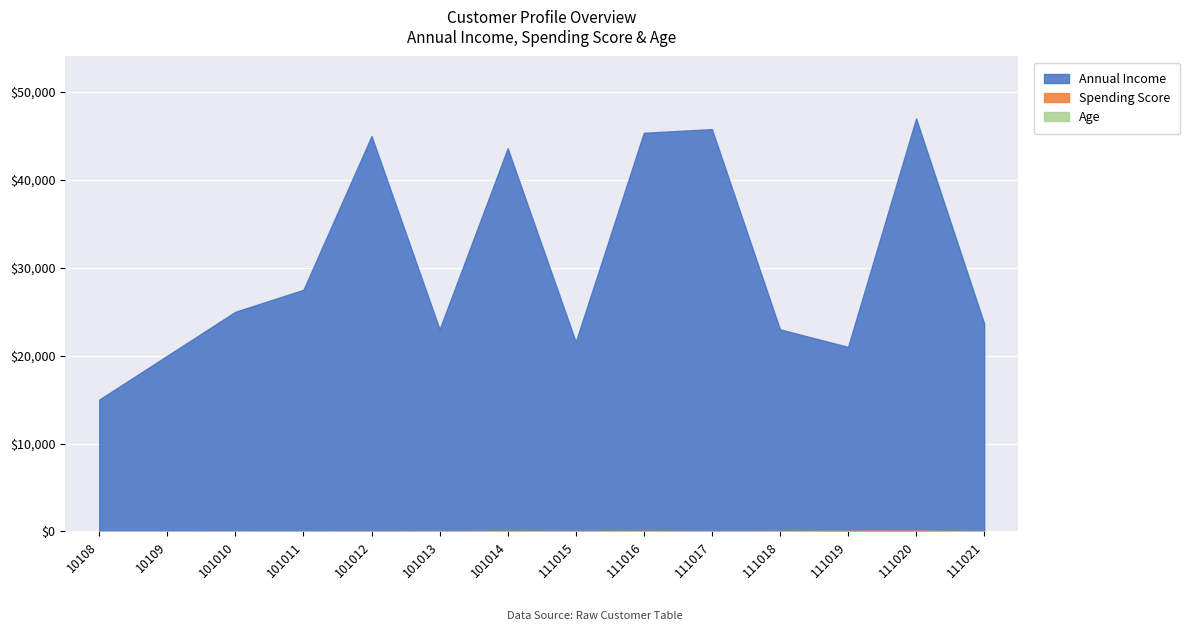

True or false: Spending Score has a value of 109 at 111016.

False